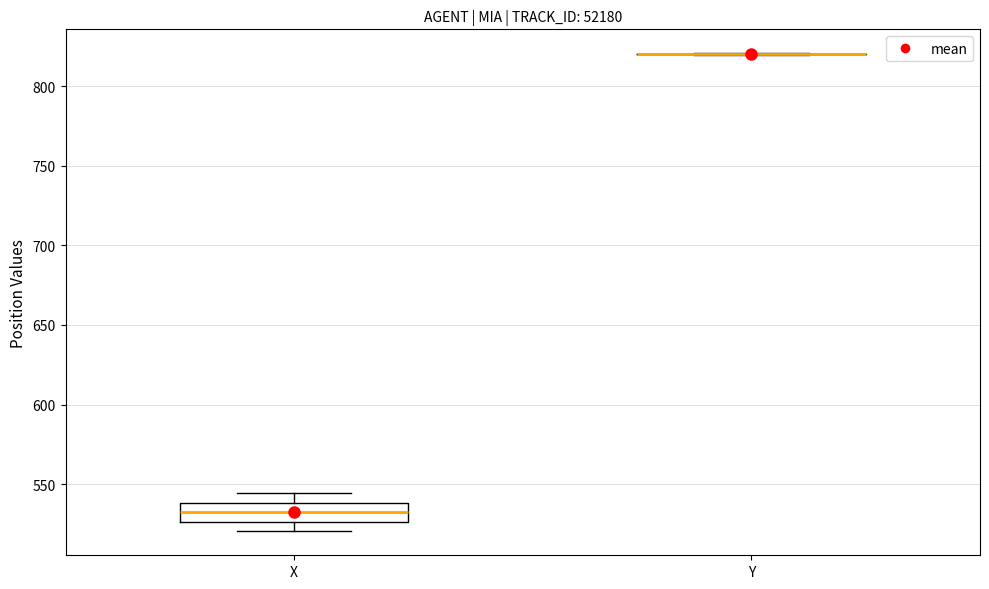

Comparing the boxes themselves (not the whiskers), which one is the tallest?

X